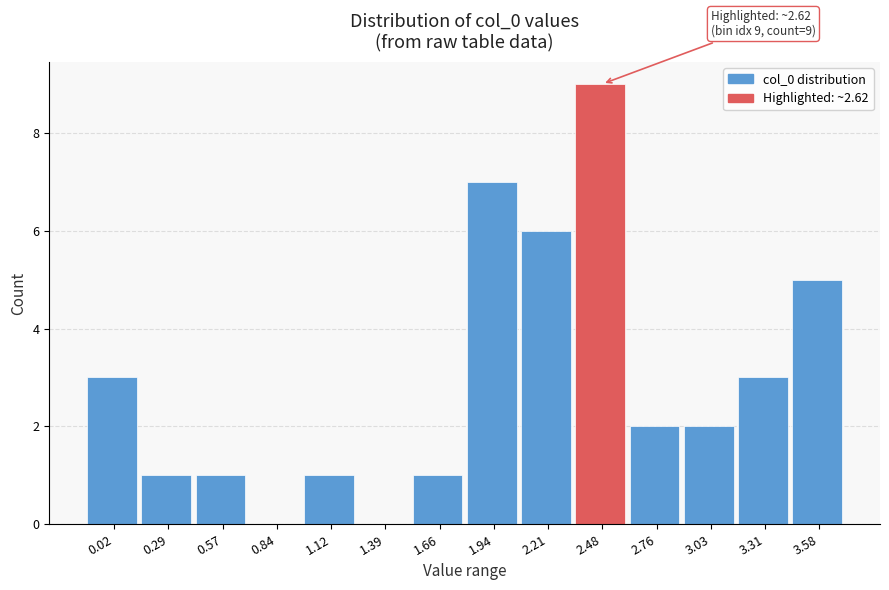

Reading left to right, what are all the values shown in this chart?

0.02=3	0.29=1	0.57=1	0.84=0	1.12=1	1.39=0	1.66=1	1.94=7	2.21=6	2.48=9	2.76=2	3.03=2	3.31=3	3.58=5